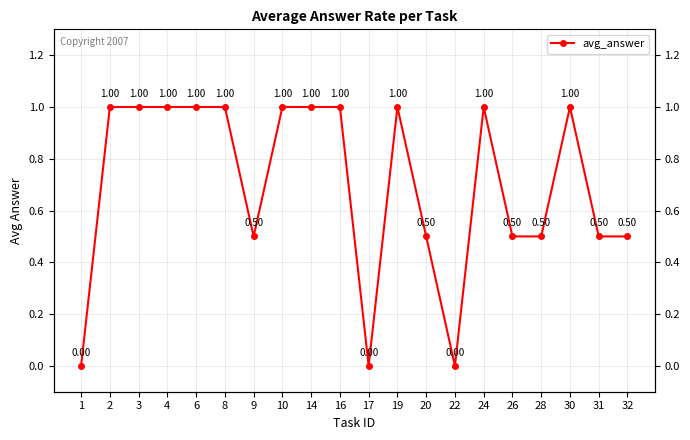

True or false: the data has more than 2 interior local peaks.

True